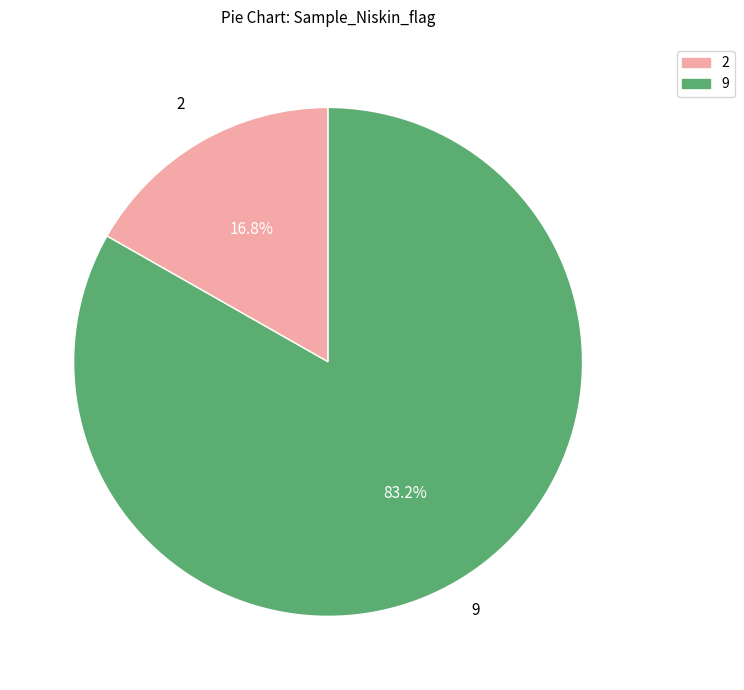

To the nearest percent, what is the difference between the 9 and 2 slice percentages?

66%